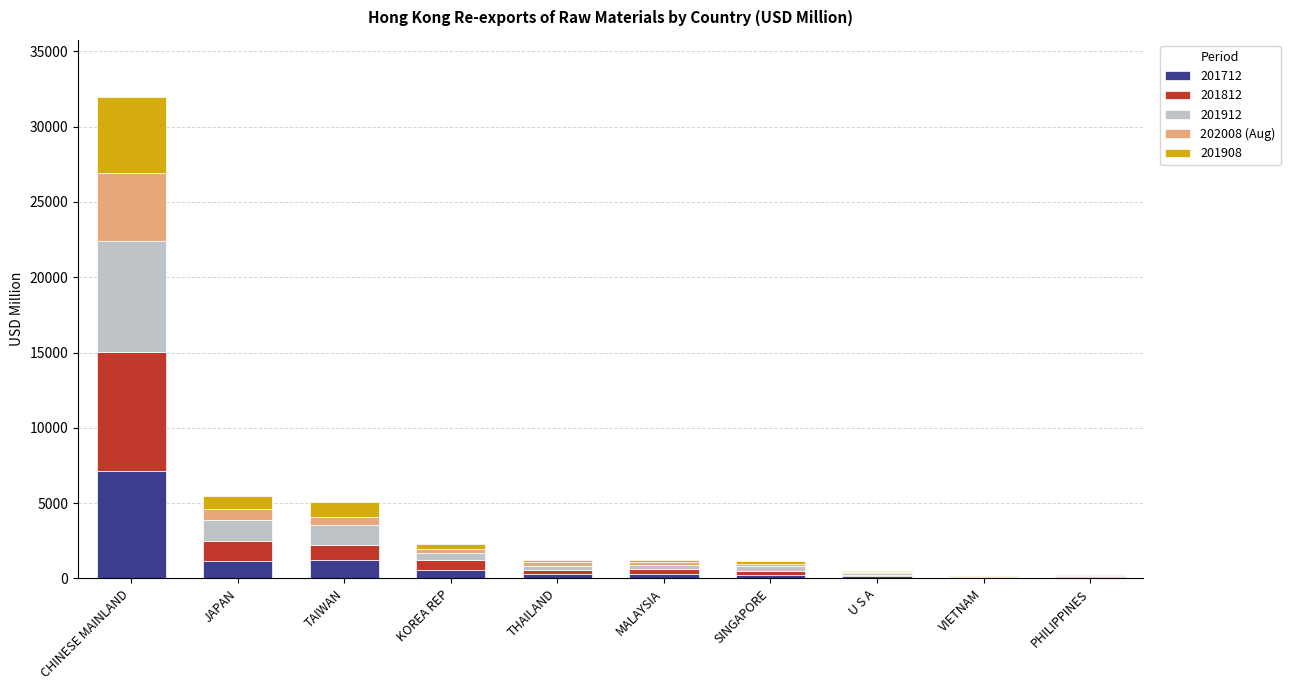

At which category is the sum across all series the highest?

CHINESE MAINLAND